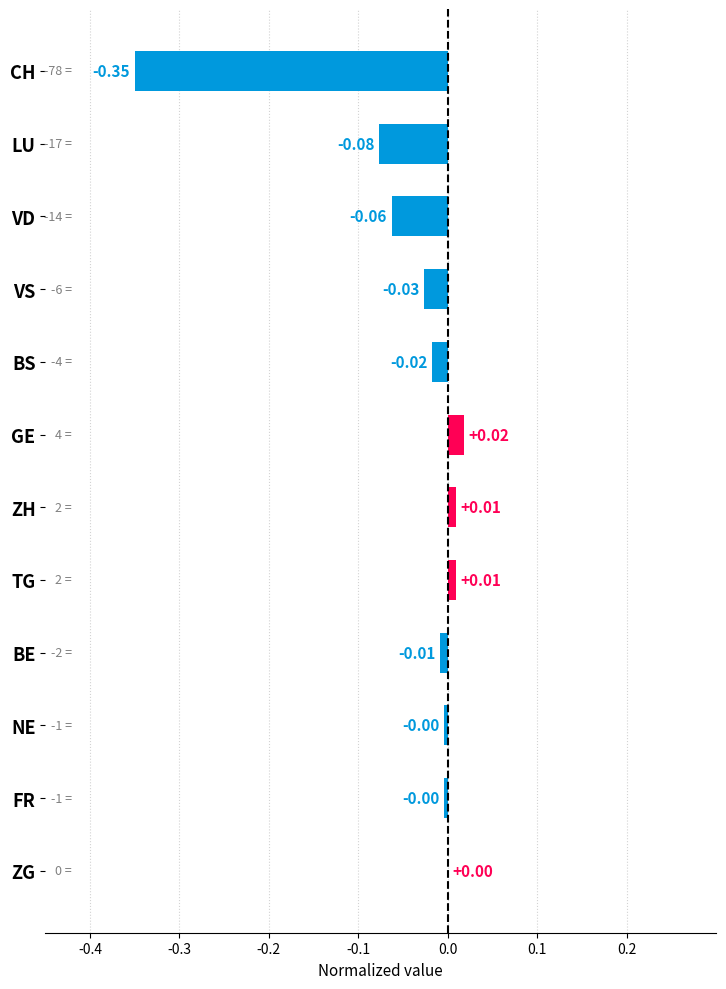

At which category does the chart reach its peak across all series?

GE